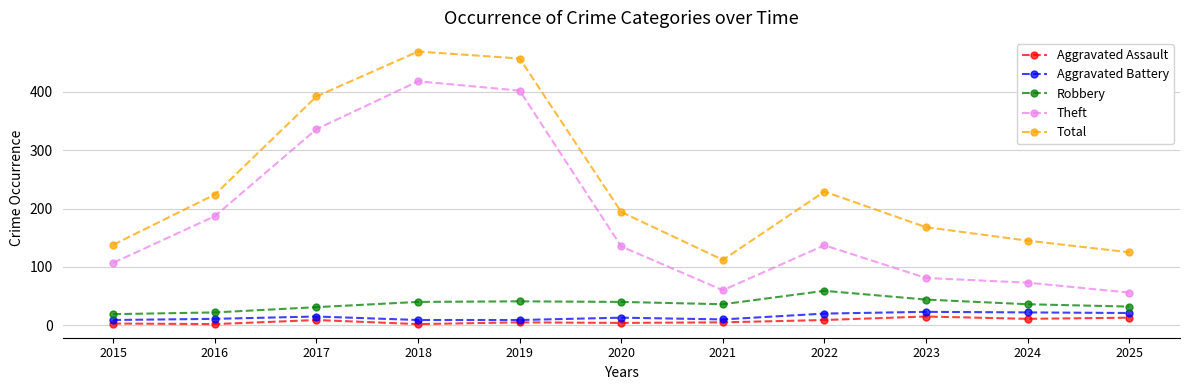

At 2023, list the series in order from largest to smallest.

Total, Theft, Robbery, Aggravated Battery, Aggravated Assault